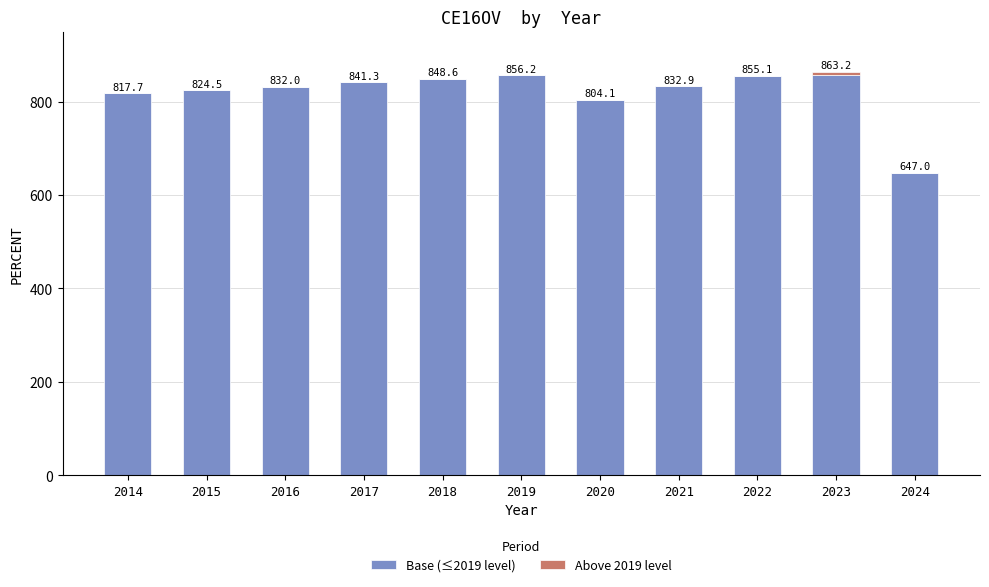

What is the highest value of the Base (≤2019 level) series?

856.2